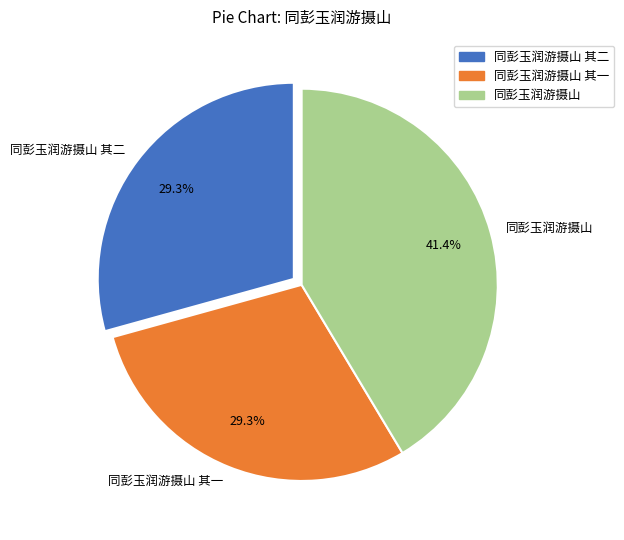

Which slice is the largest?

同彭玉润游摄山